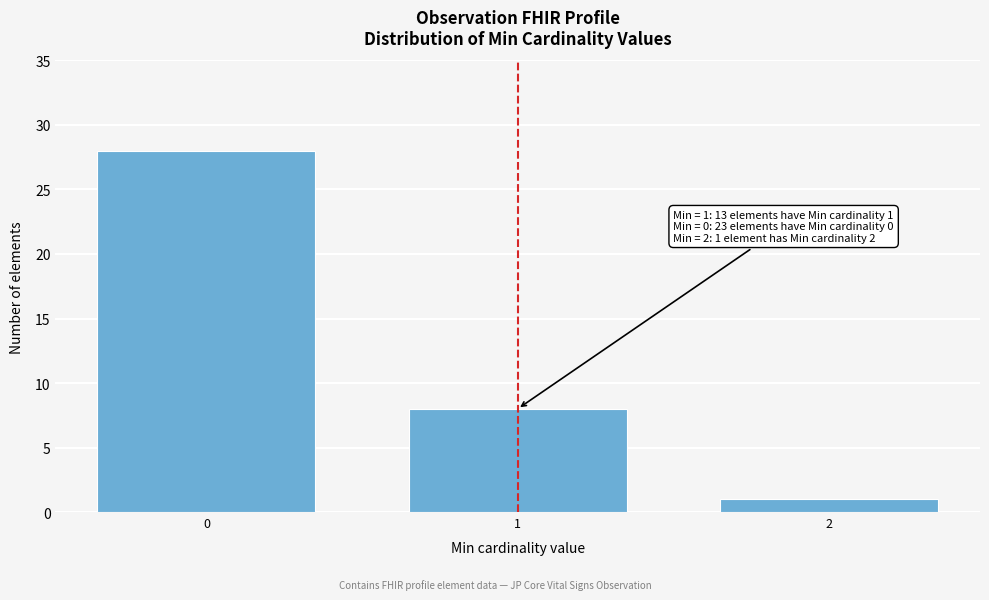

Reading left to right, extract all data points from this chart.

0=28	1=8	2=1